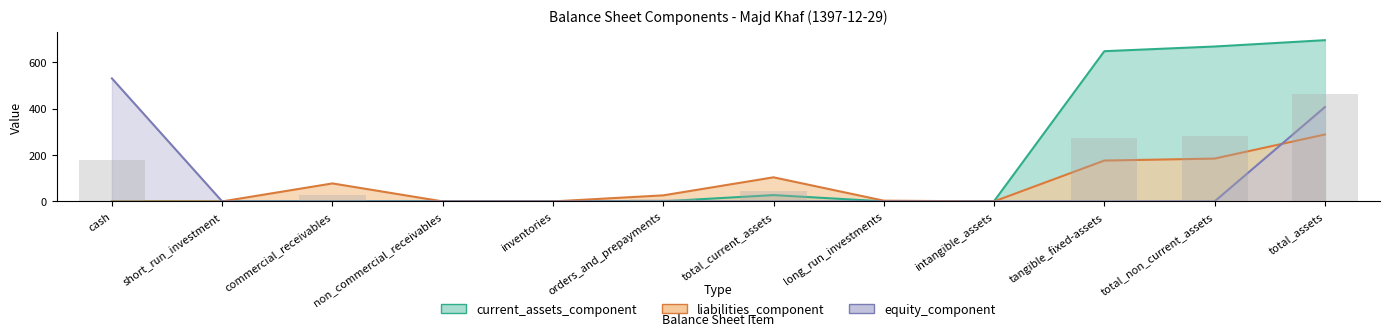

What is the label of the 5th bar from the right?

long_run_investments